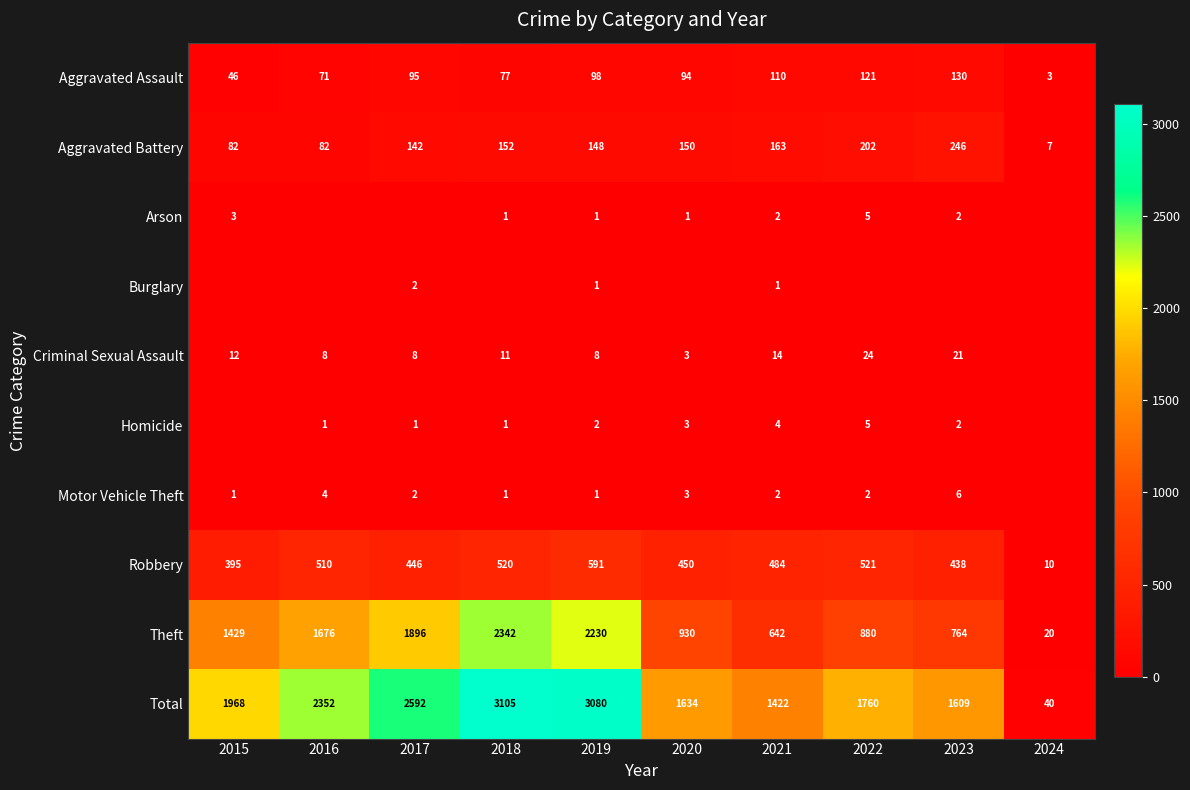

True or false: Homicide has a value of 1 at 2020.

False